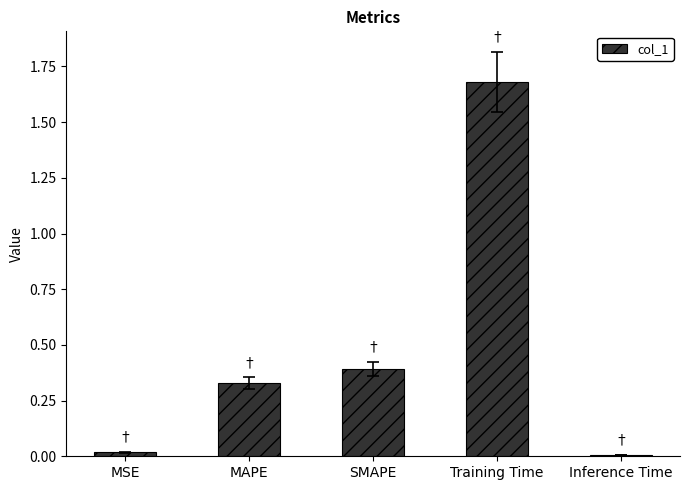

At which category does the chart reach its peak across all series?

Training Time